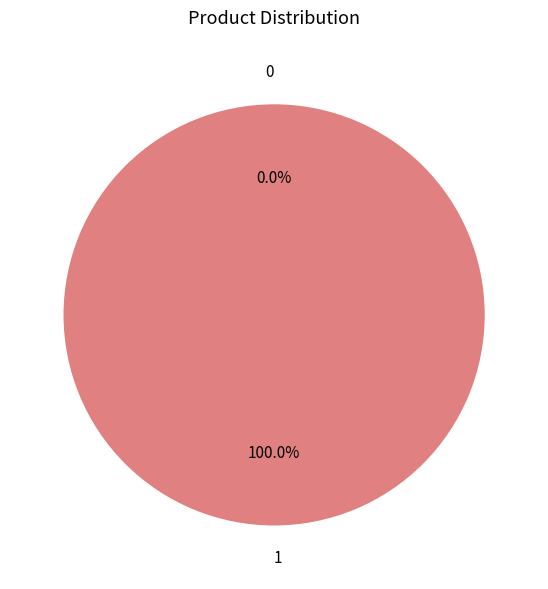

Is it true that 0 is 11% of the pie?

False